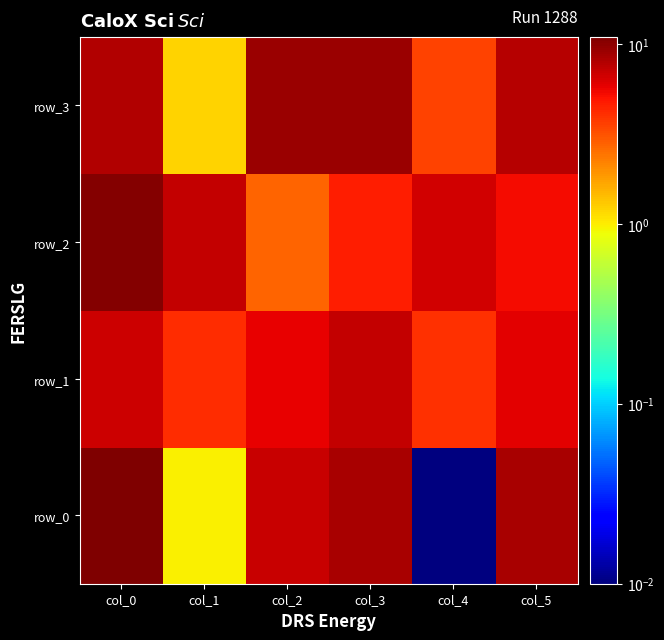

Which category has the lowest value across all series?

col_4